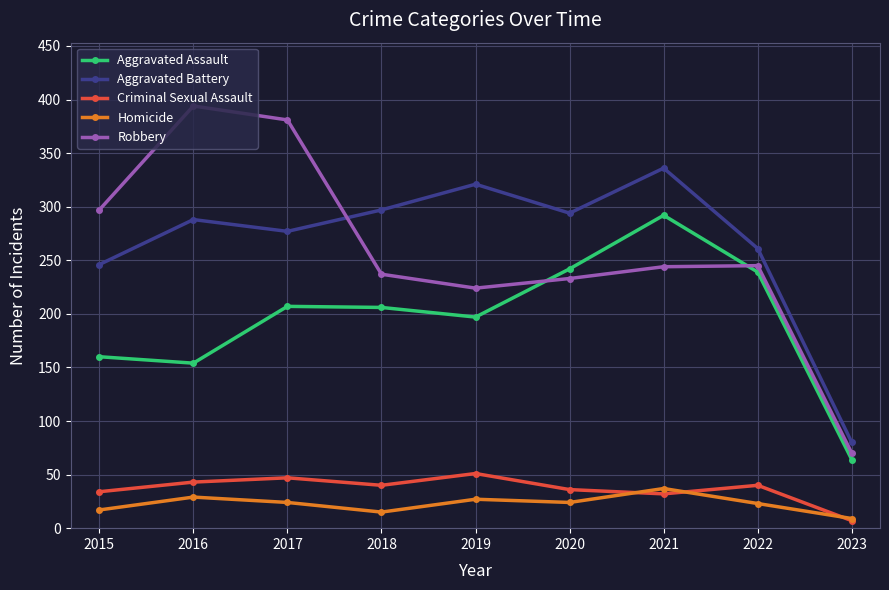

How many lines are shown in the chart?

5